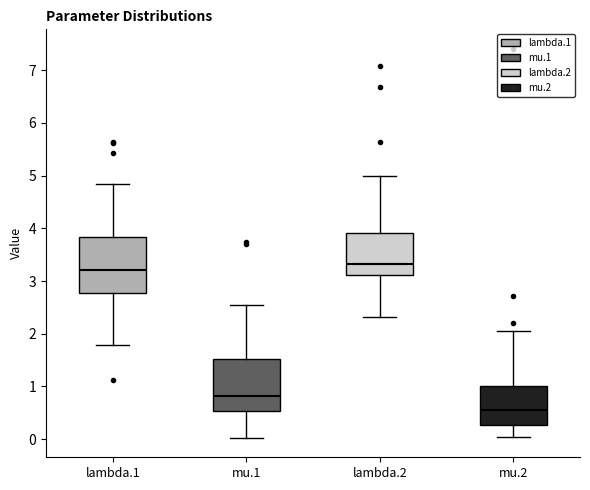

Where is the lower edge of the box for mu.2 on the y-axis? The values are not printed on the chart, so give them approximately, as read against the axis.

0.3